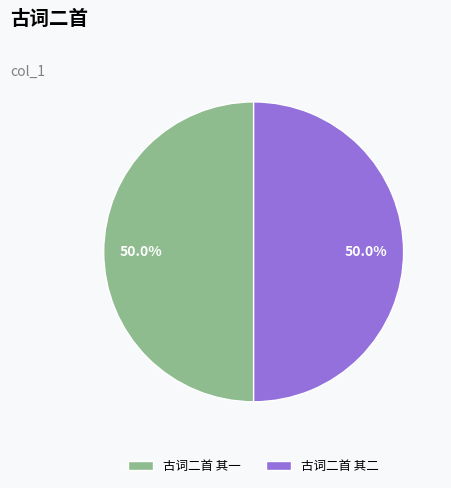

What is the ratio of the value at 古词二首 其一 to the value at 古词二首 其二?

1.0